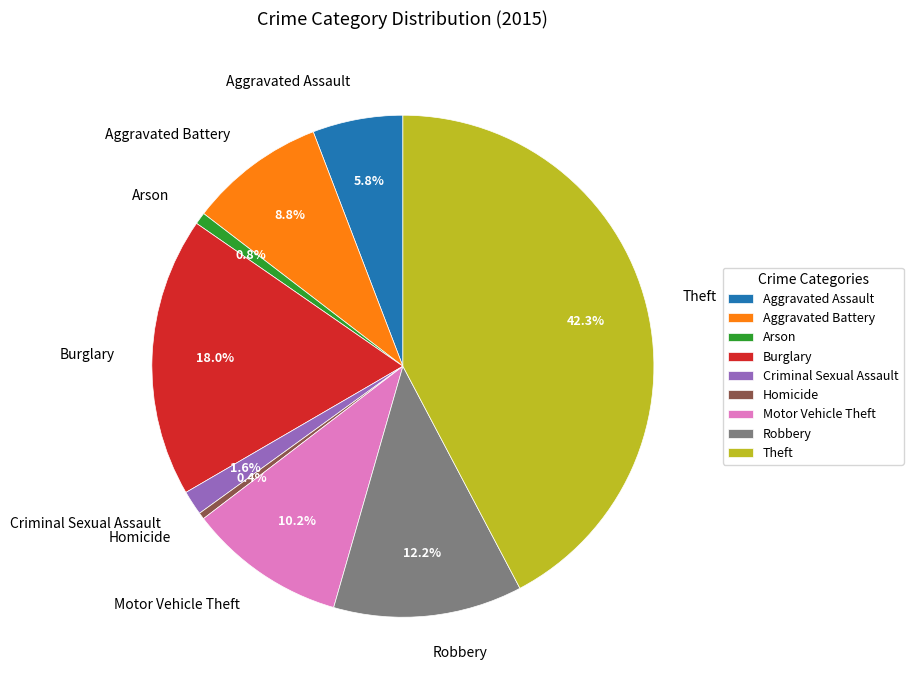

To the nearest percent, what percentage of the pie is Aggravated Assault?

6%